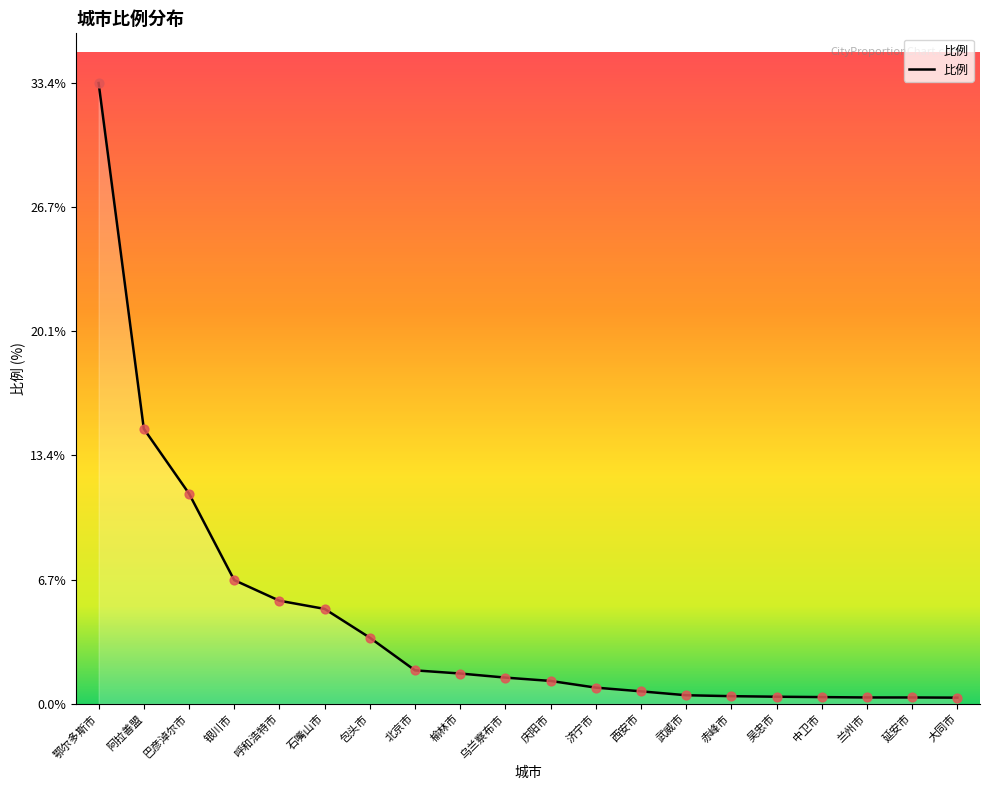

What is the change in value from 阿拉善盟 to 榆林市?

-13.2